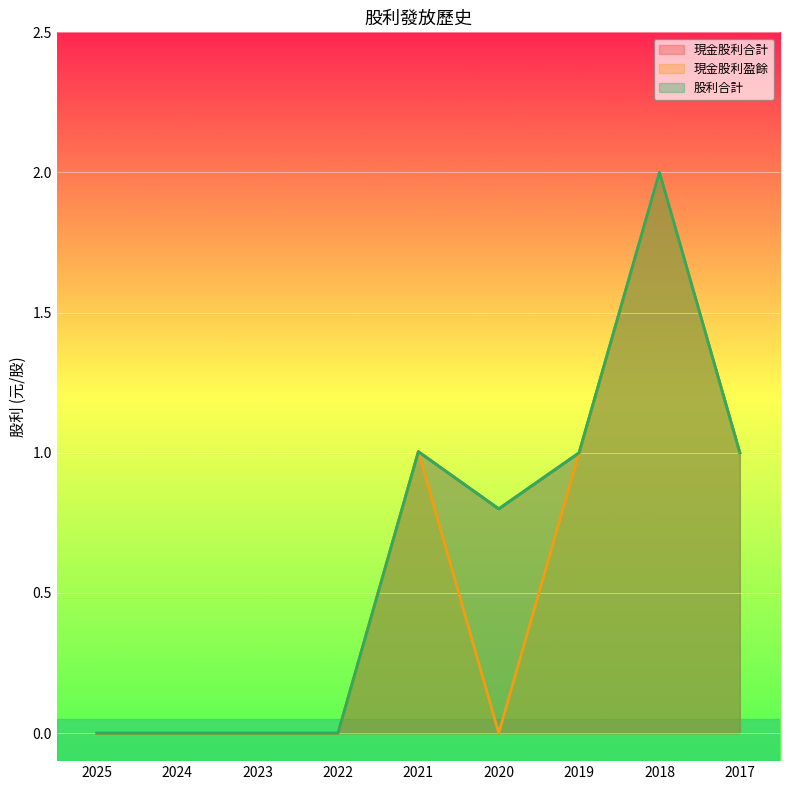

True or false: 現金股利盈餘 and 股利合計 cross at least once.

False